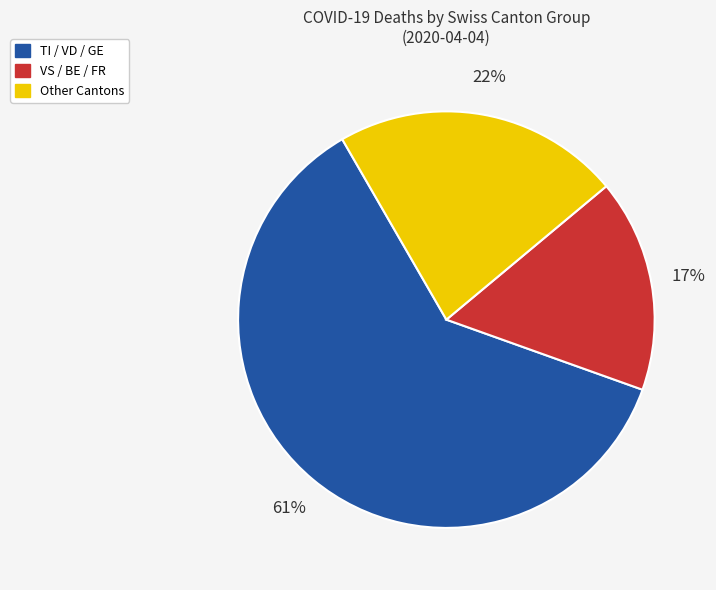

How many segments does this pie chart have?

3